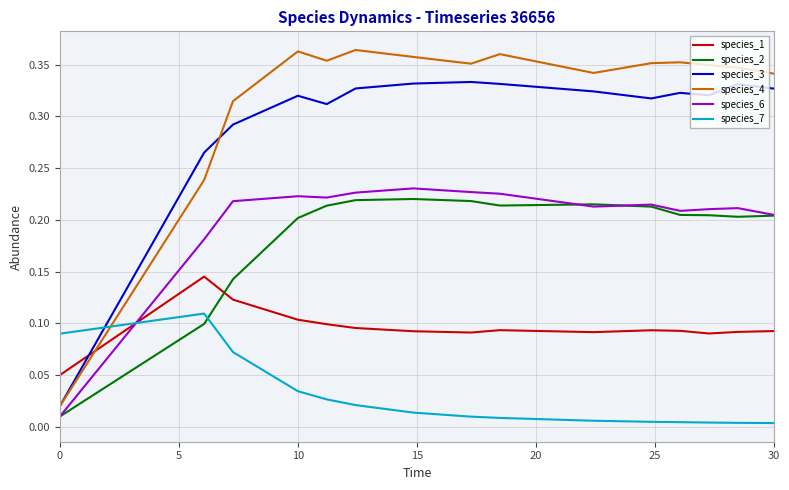

How many times do species_3 and species_1 cross each other?

1